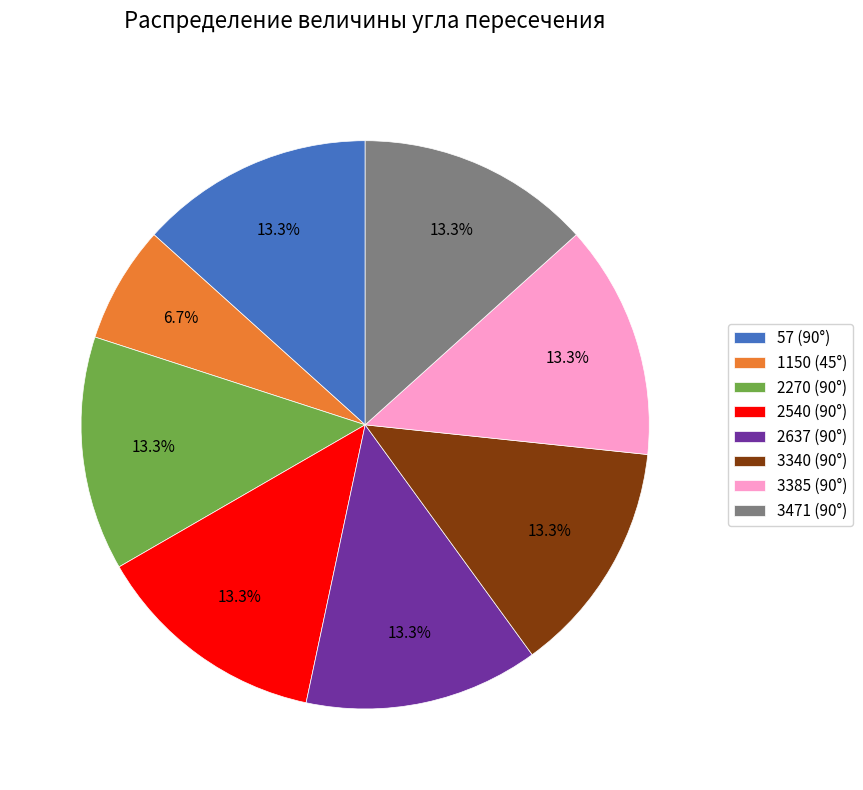

How many segments does this pie chart have?

8